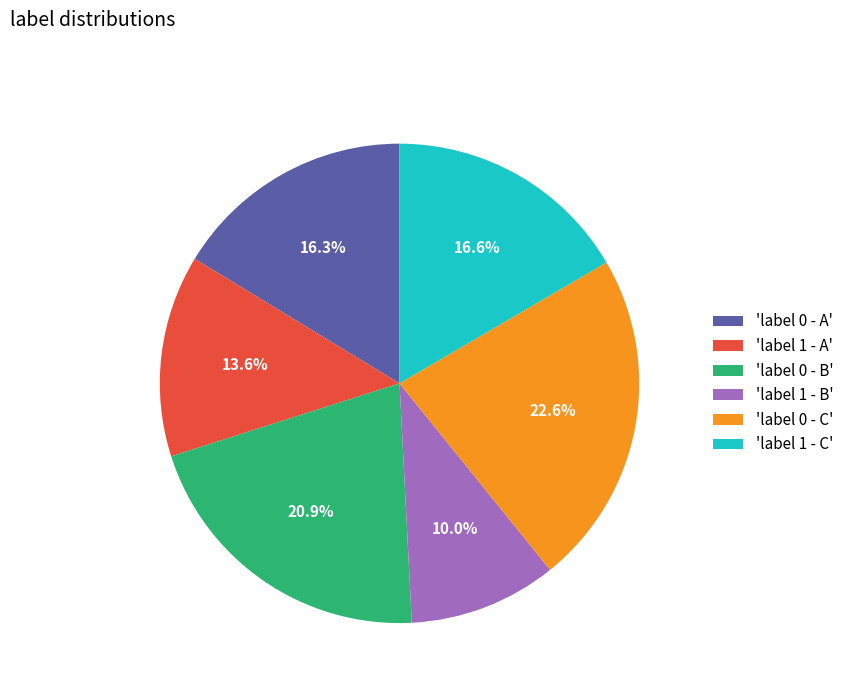

To the nearest percent, what is the difference between the largest and smallest slice percentages?

13%